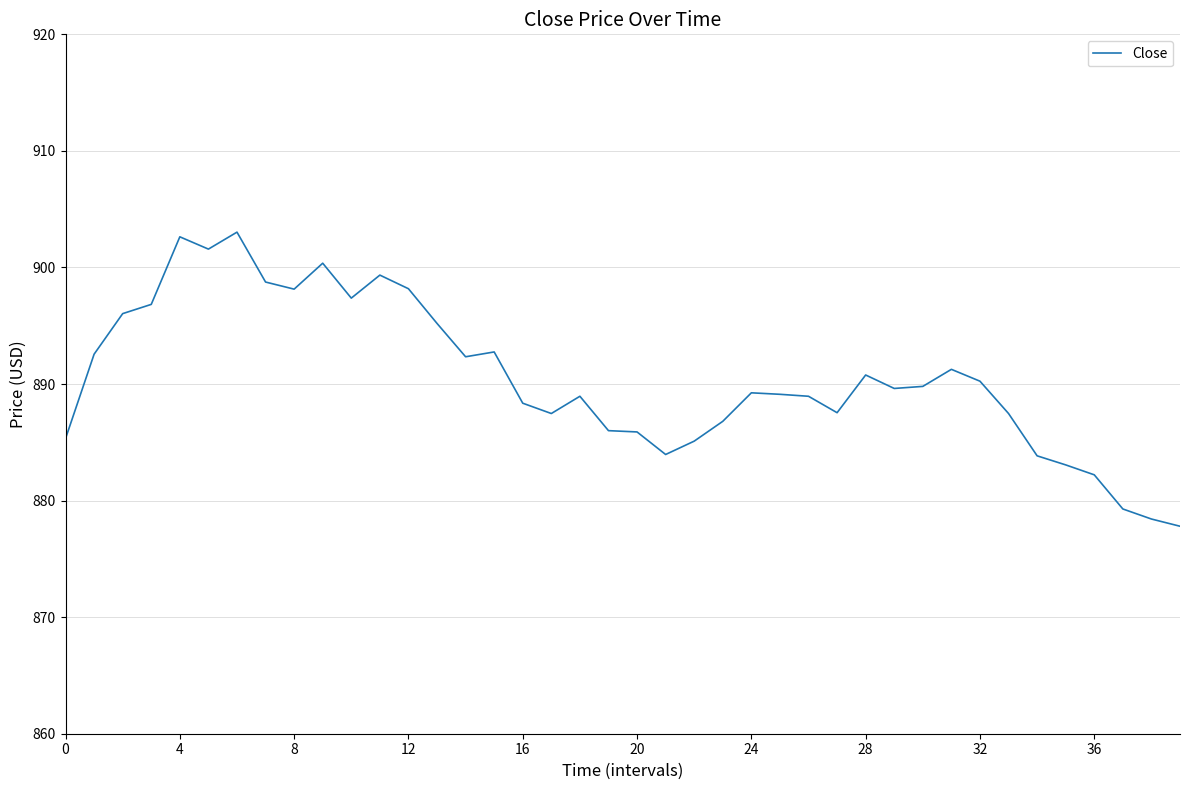

What is the minimum value shown in the chart?

877.8